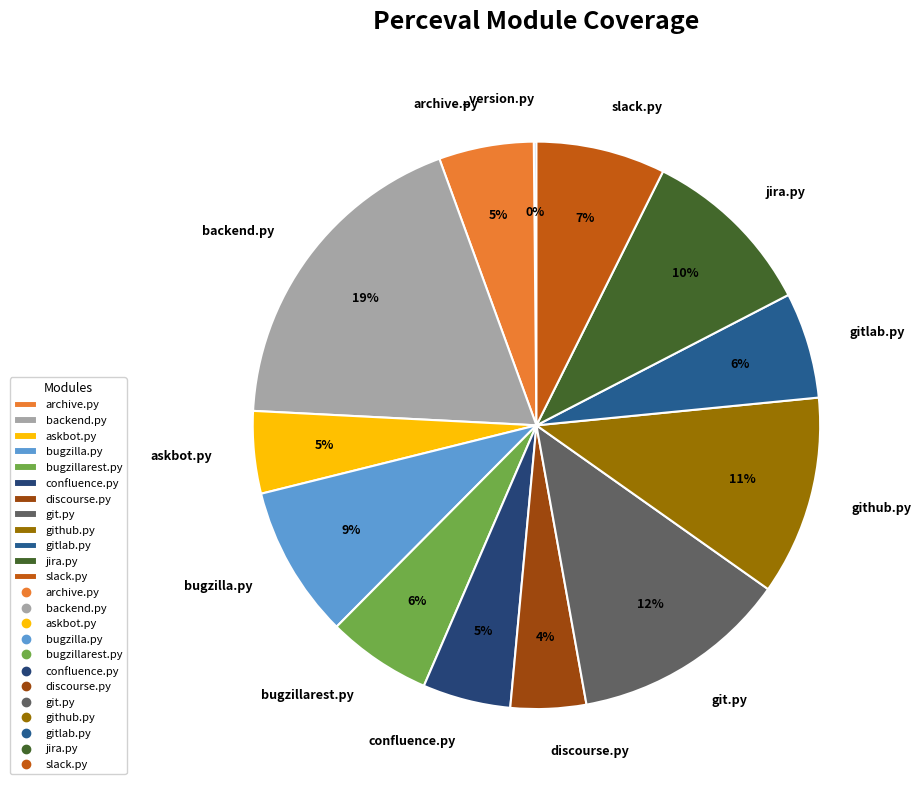

Which category has the smallest portion of the pie?

perceval/_version.py